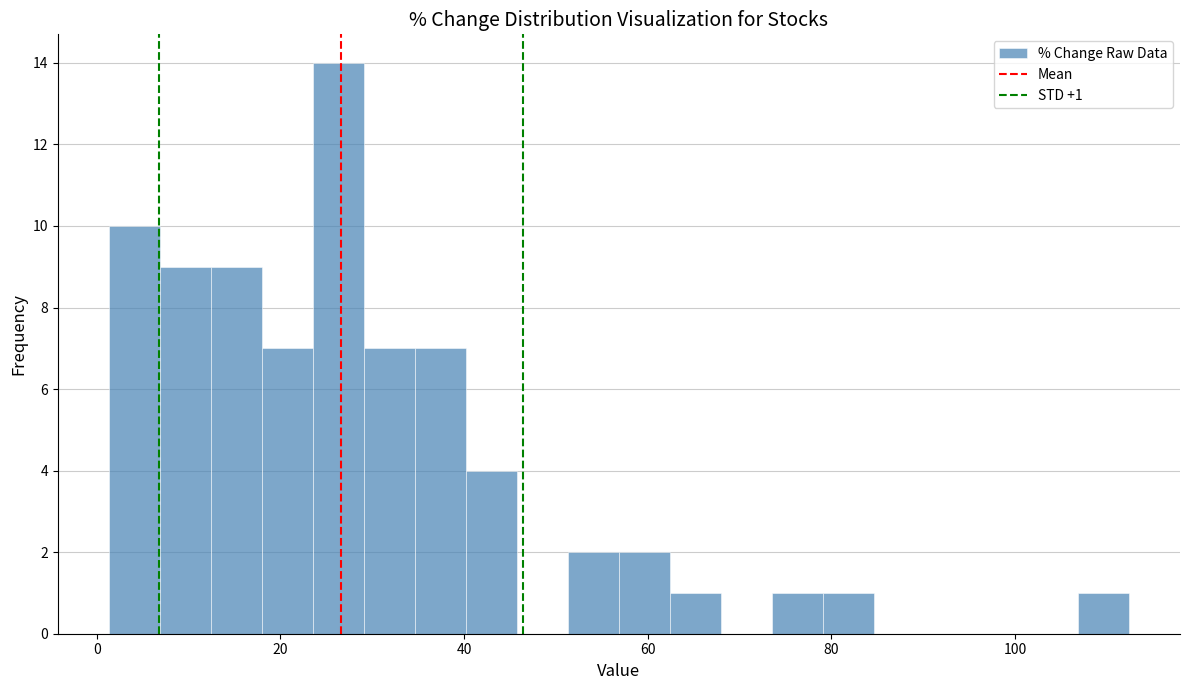

Around what value on the x-axis is the tallest bar? Give the approximate position of its centre, as read against the axis.

26